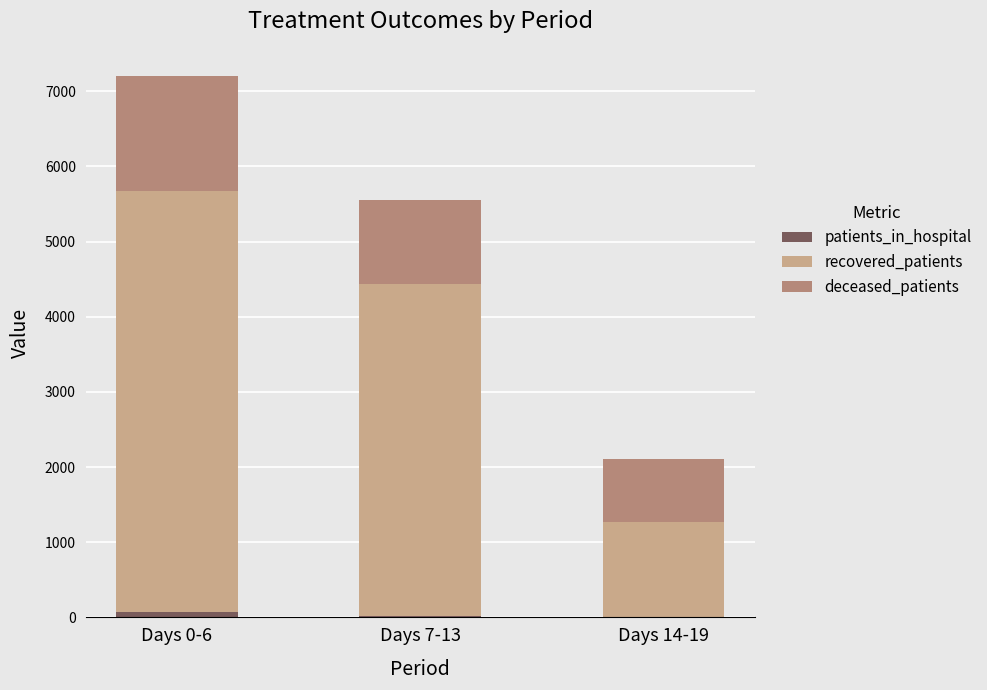

Are the bars grouped side by side (vs. stacked)?

No